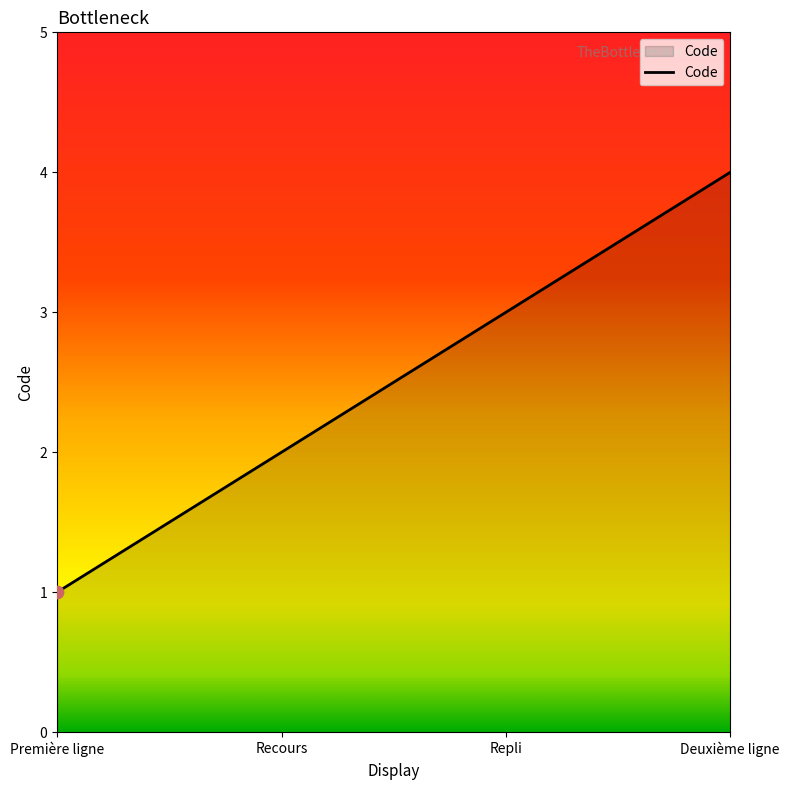

What is the change in value from Première ligne to Recours?

+1